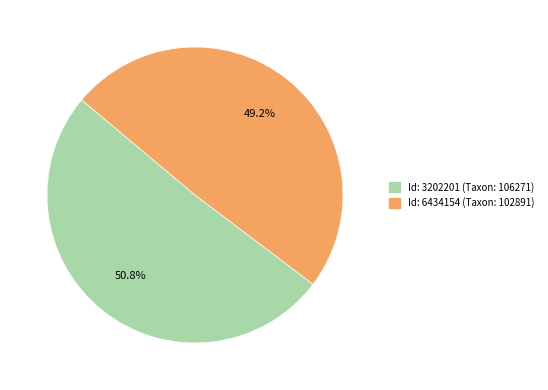

Rank the categories by value from lowest to highest.

Id: 6434154 (Taxon: 102891), Id: 3202201 (Taxon: 106271)